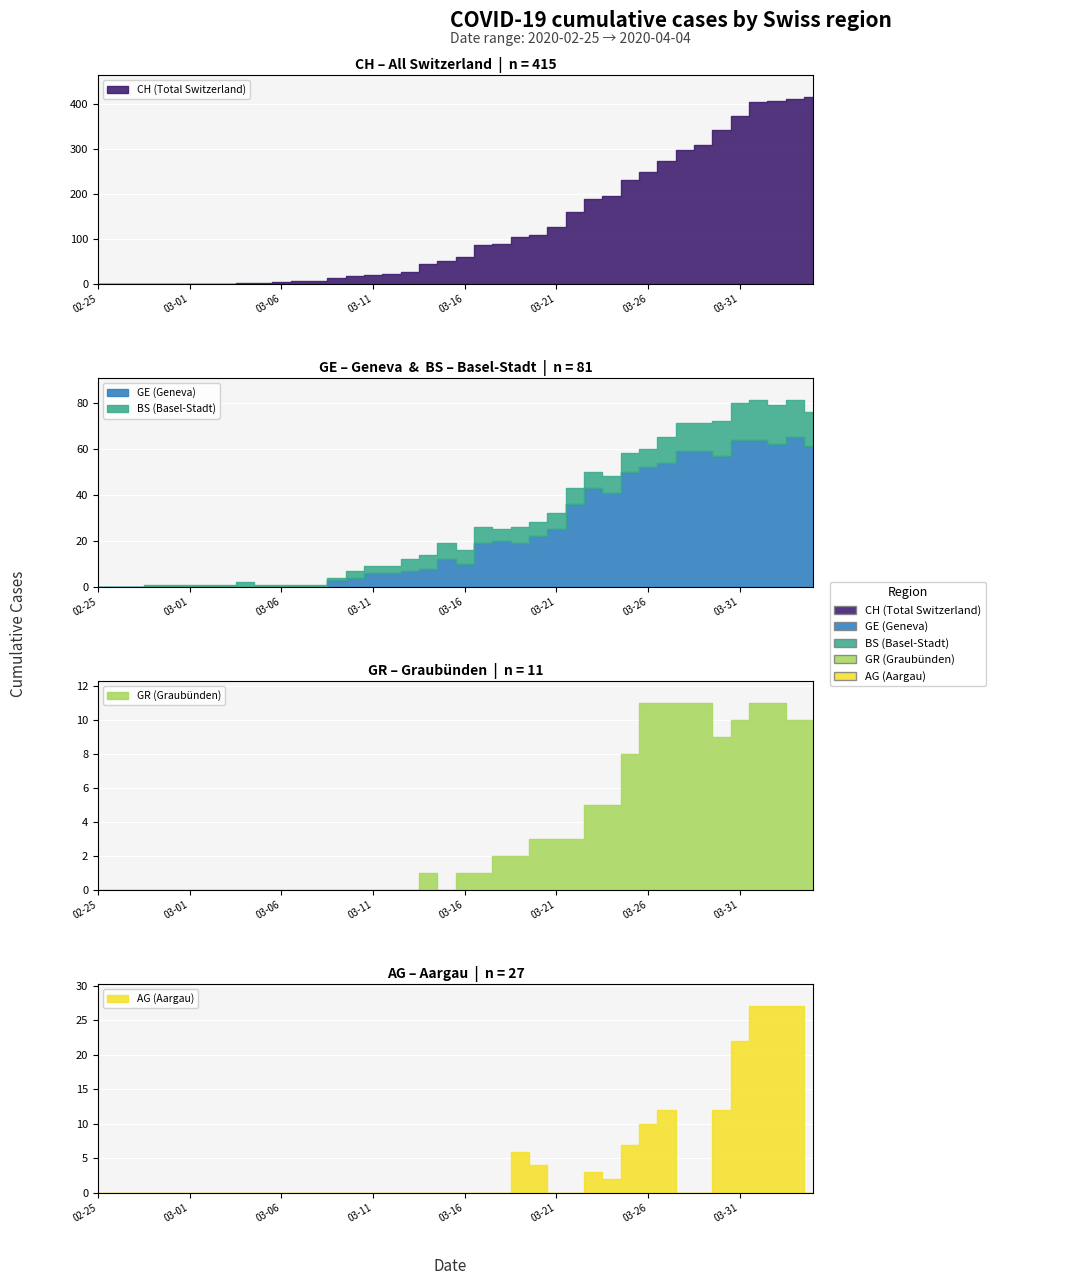

What is the approximate value of CH at 28, to the nearest 5?

195